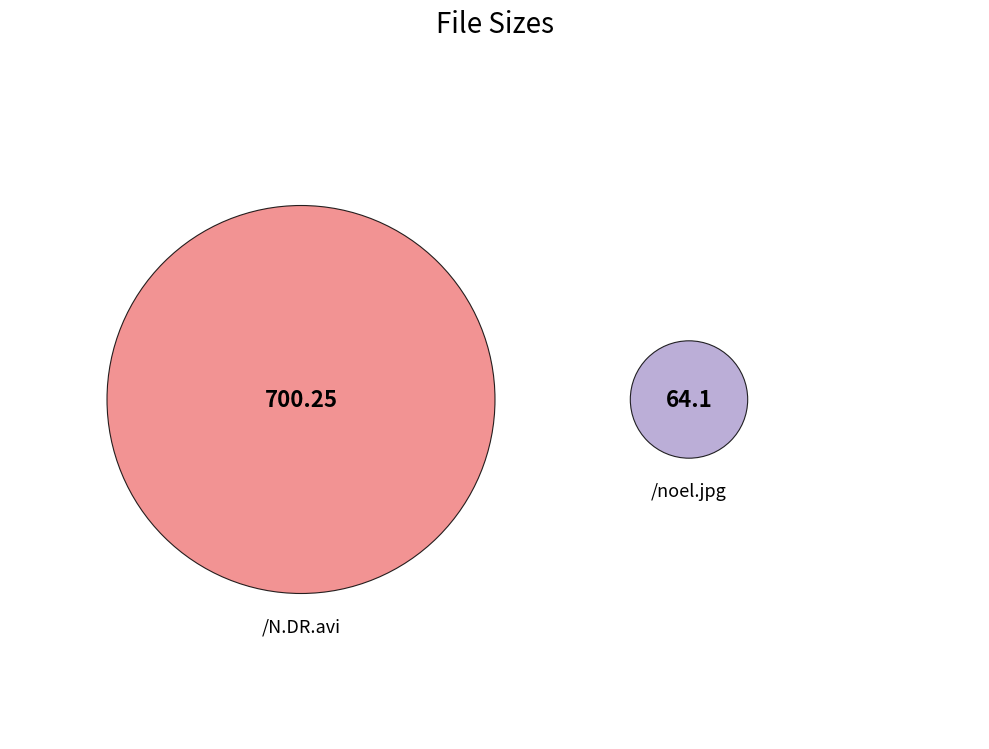

What percentage do /N.DR.avi and /noel.jpg together represent?

100.0%